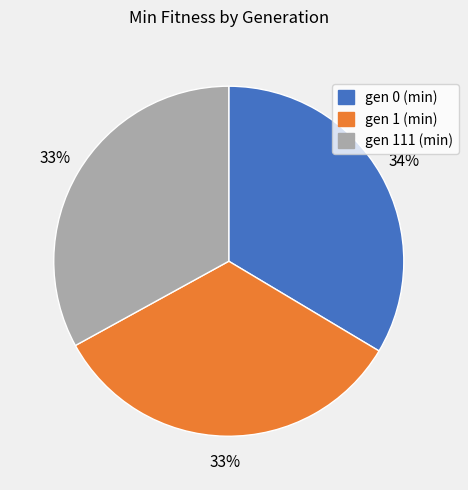

Count the number of slices in the pie.

3